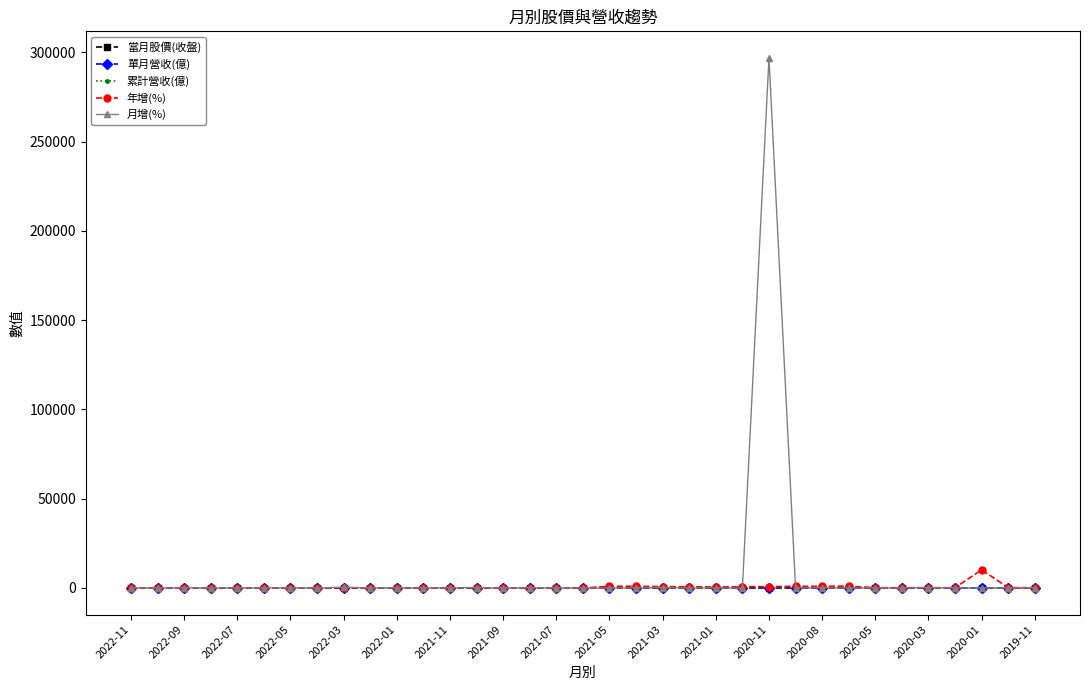

What is the maximum value shown in the chart?

296974.0